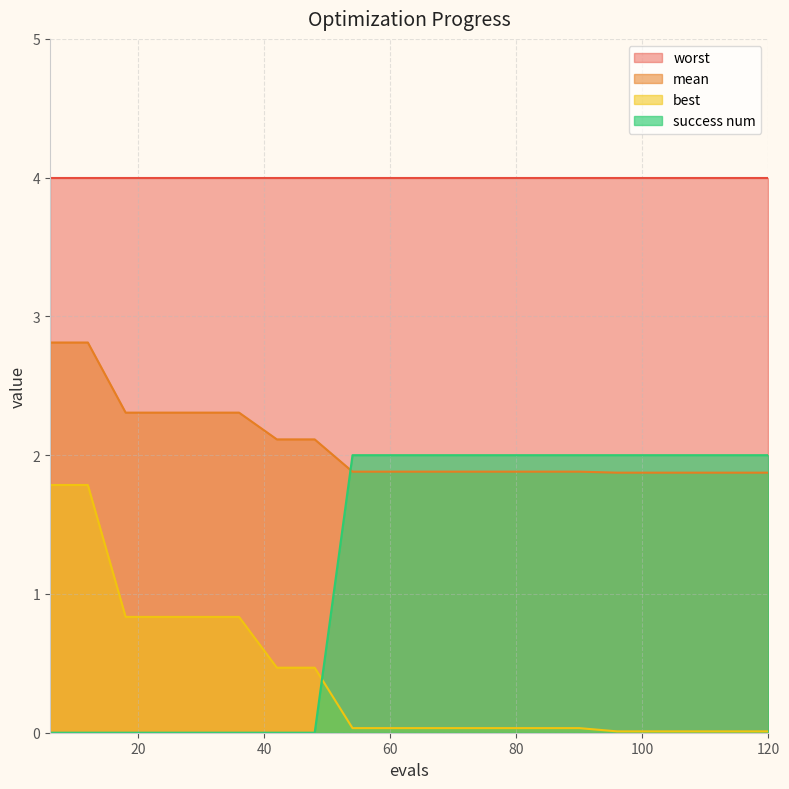

What is the highest value of the best series?

1.8